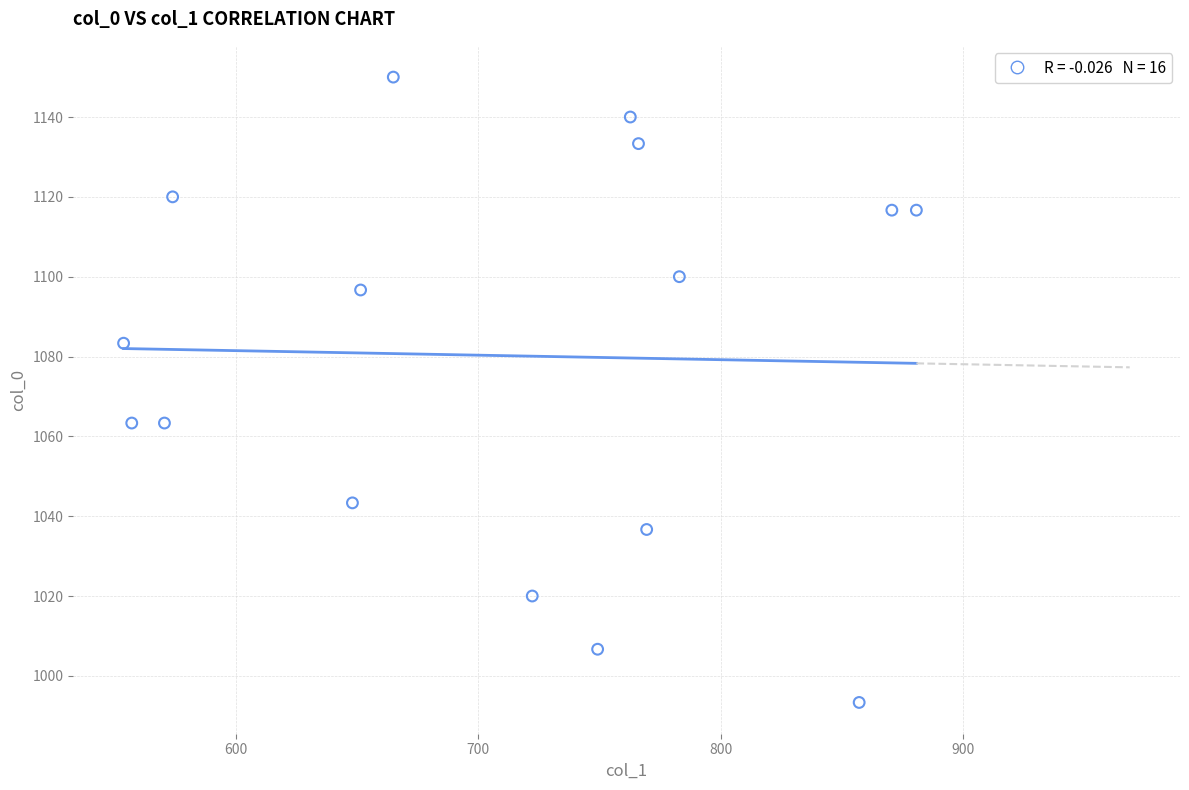

What is the range of X values (max minus min)?

327.4